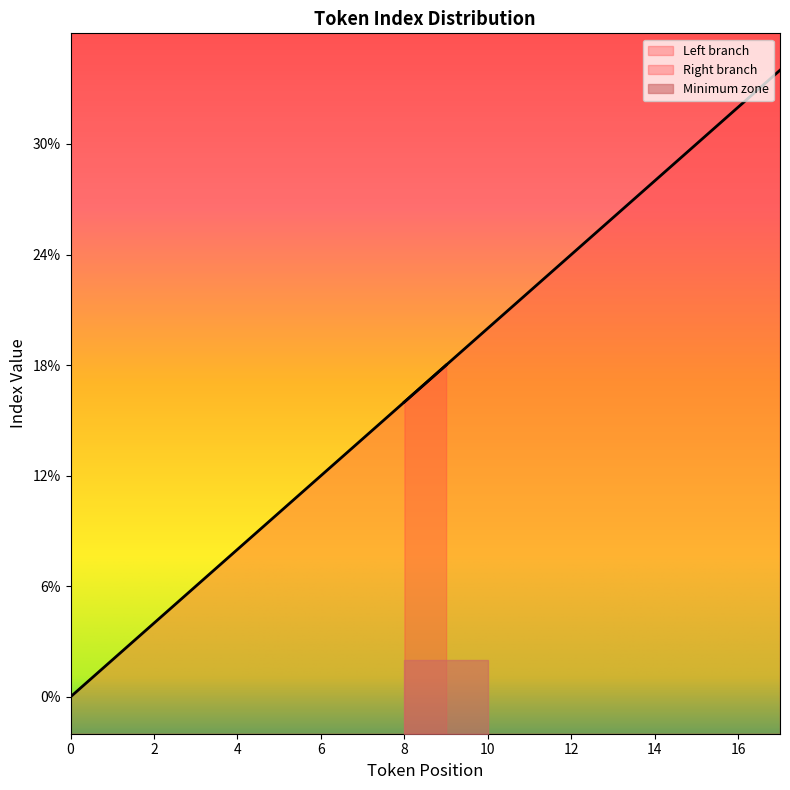

Rank the categories by value from lowest to highest.

0, 1, 2, 3, 4, 5, 6, 7, 8, 9, 10, 11, 12, 13, 14, 15, 16, 17